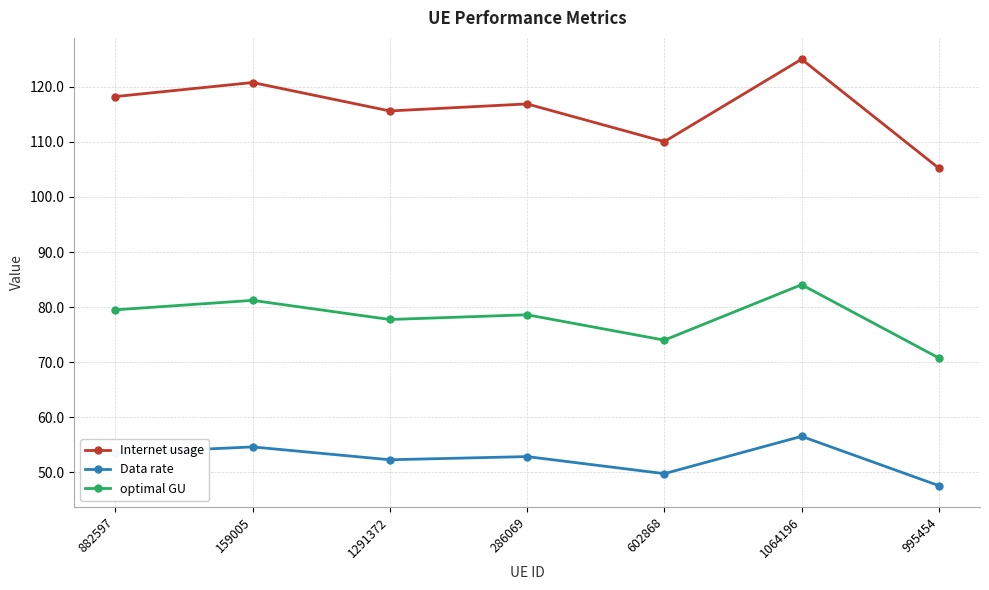

What is the label of the 3rd point from the left?

1291372